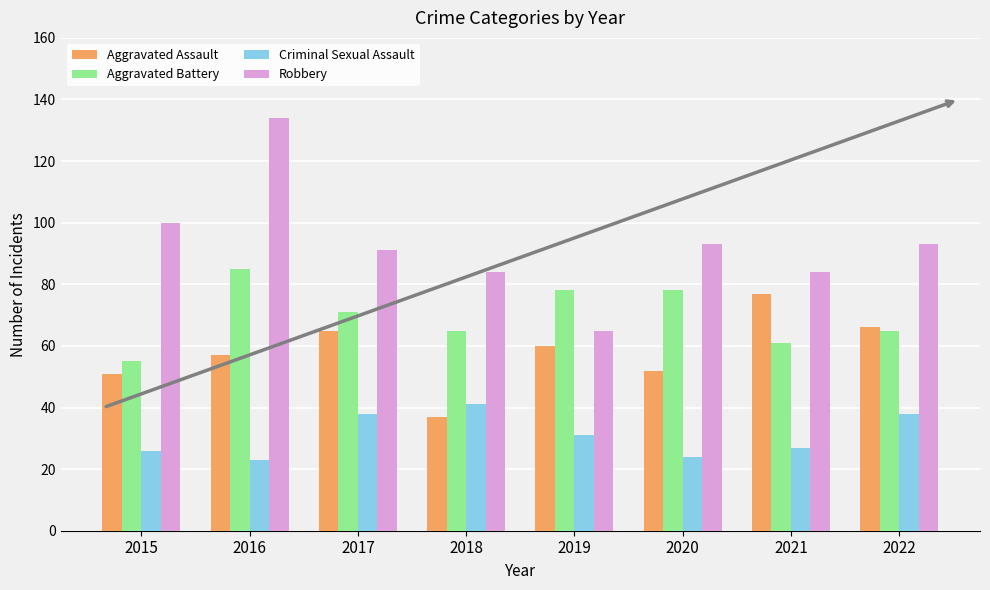

Count the number of categories in the chart.

8